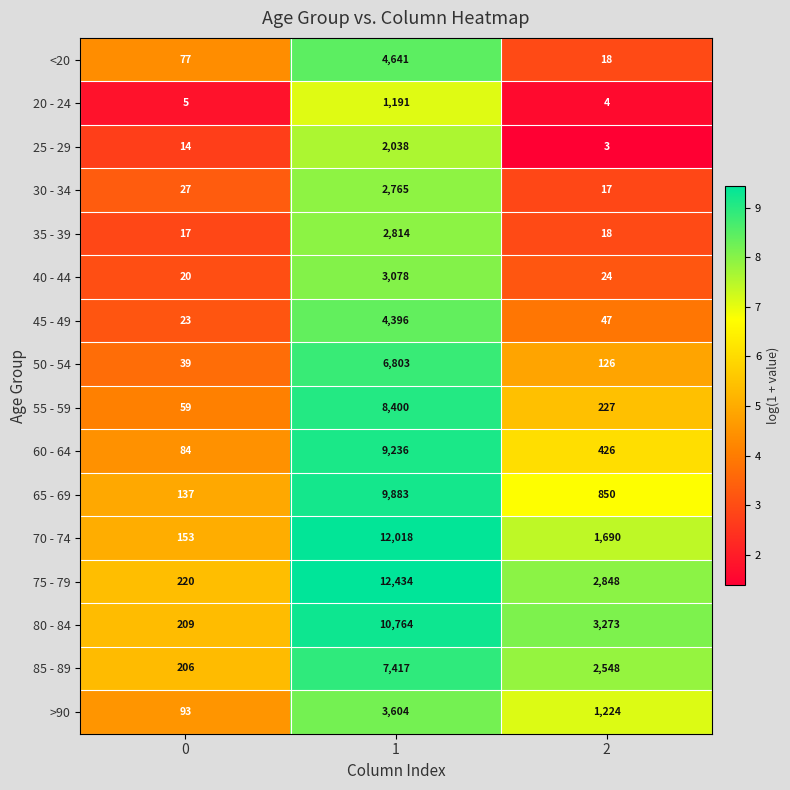

Between 0 and 1, which series saw the biggest shift?

75 - 79